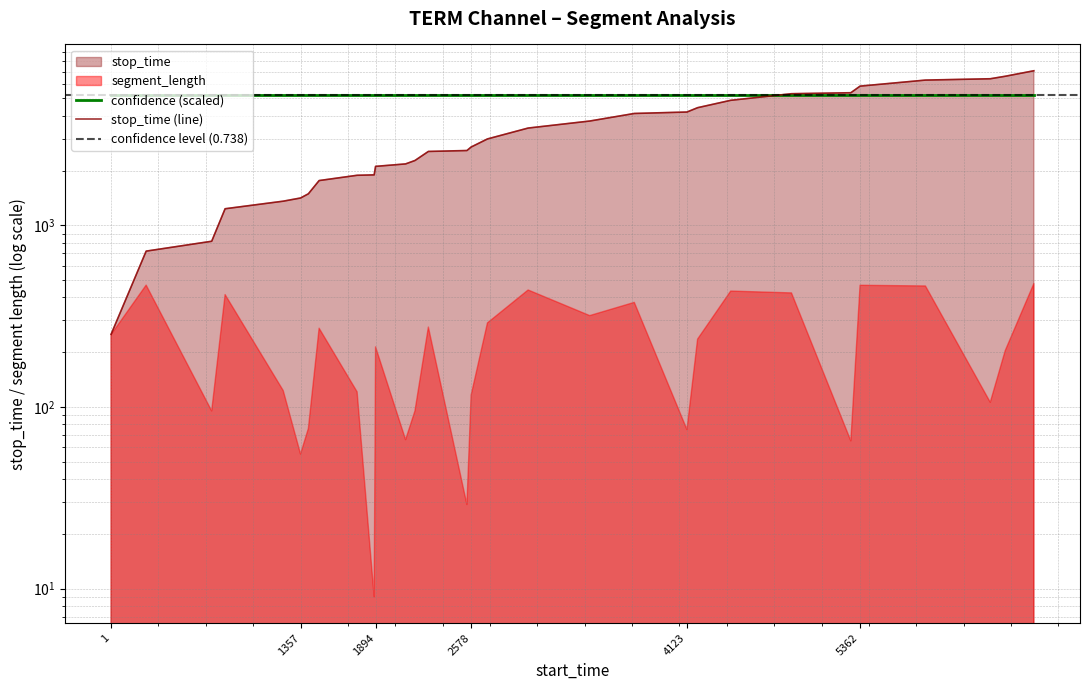

List the labels in order of value, largest first.

6606, 6401, 6294, 5830, 5362, 5296, 4871, 4436, 4199, 4123, 3746, 3427, 2986, 2695, 2578, 2548, 2272, 2176, 2109, 1894, 1884, 1762, 1490, 1413, 1357, 1233, 817, 721, 252, 1